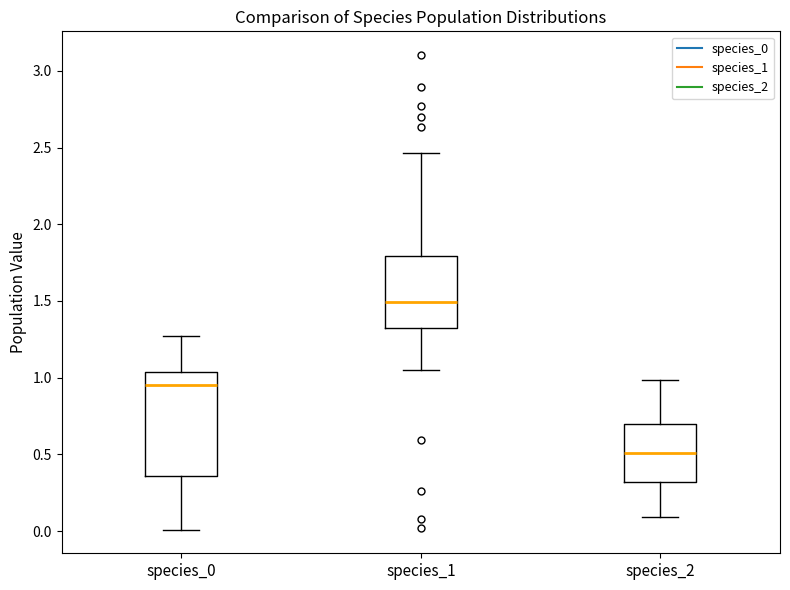

Reading left to right, read every box against the y-axis: the position of its median line, the range the box covers, and the ends of its whiskers. The values are not printed on the chart, so give them approximately, as read against the axis.

species_0: median 0.95, box 0.35 to 1.05, whiskers 0.00 to 1.25
species_1: median 1.50, box 1.30 to 1.80, whiskers 1.05 to 2.45
species_2: median 0.50, box 0.30 to 0.70, whiskers 0.10 to 1.00